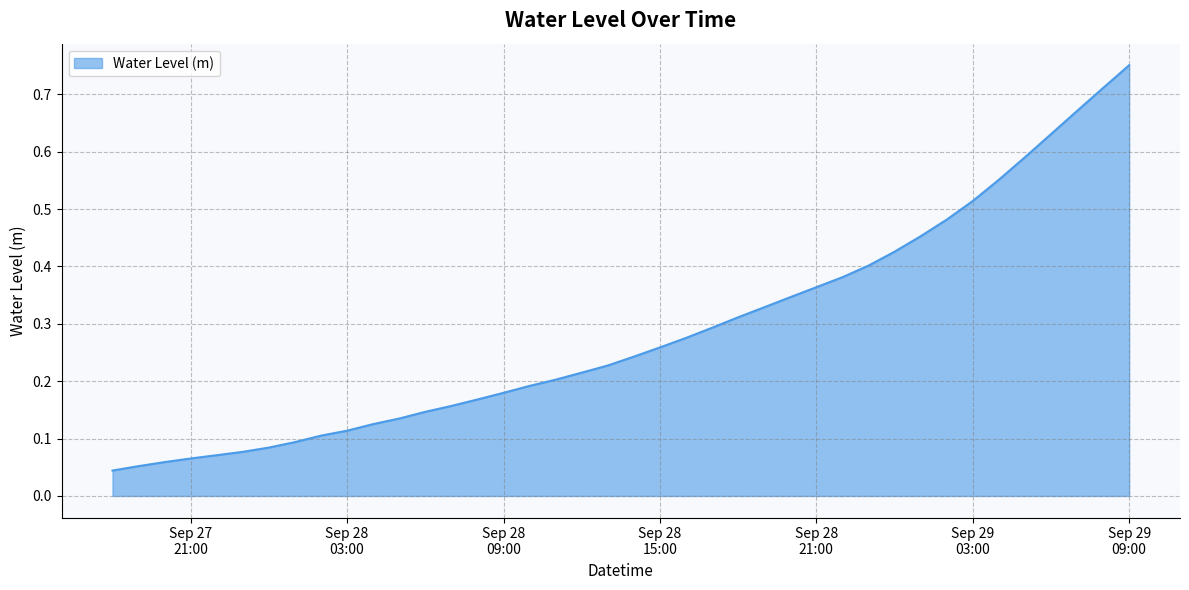

How many categories are shown in the chart?

40